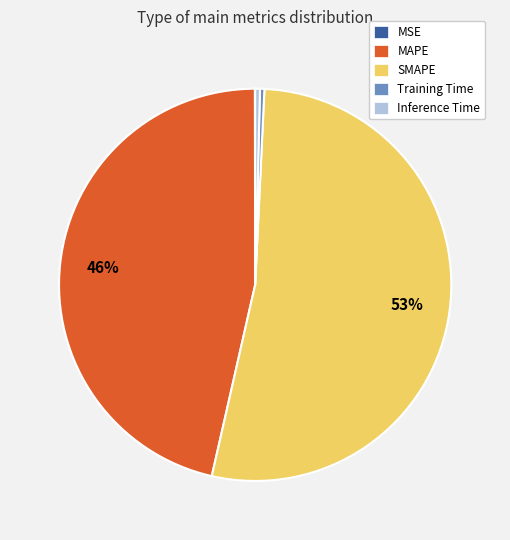

Between SMAPE and Inference Time, which is larger?

SMAPE